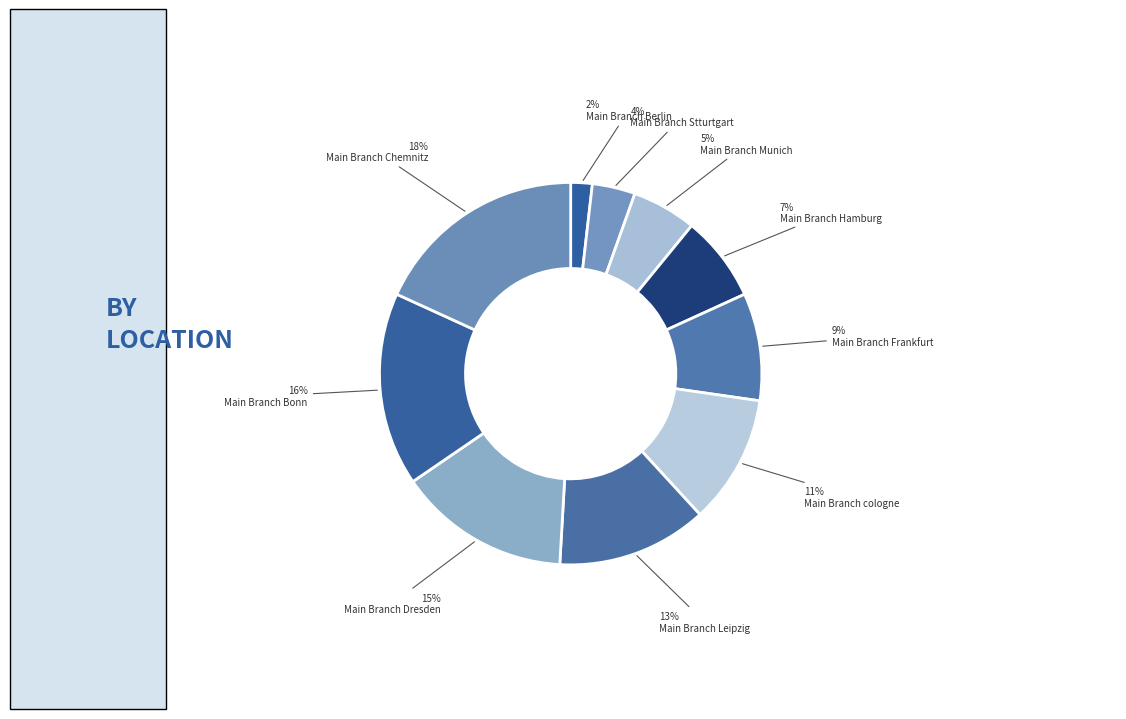

What is the largest slice in the pie chart?

Main Branch Chemnitz